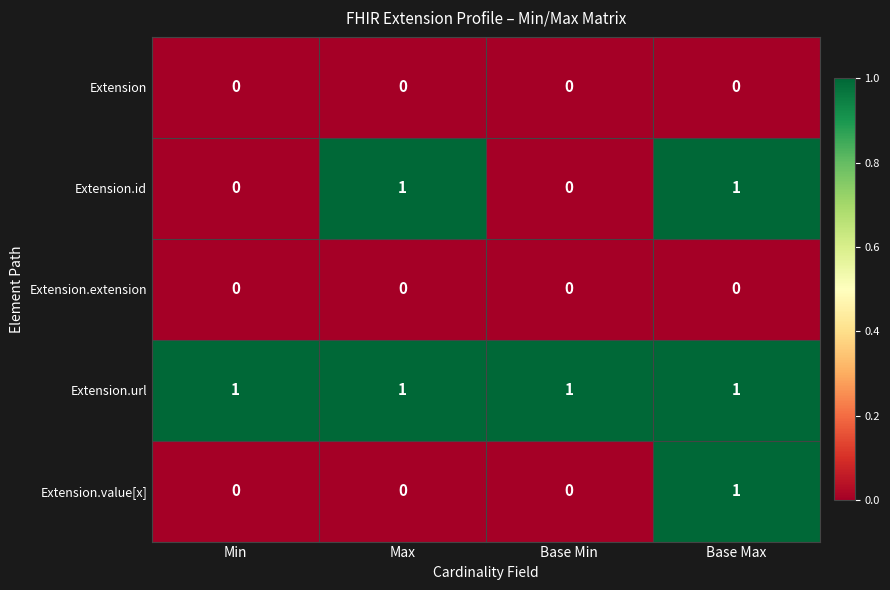

Count the Extension.id values in the range 0 to 1.

4